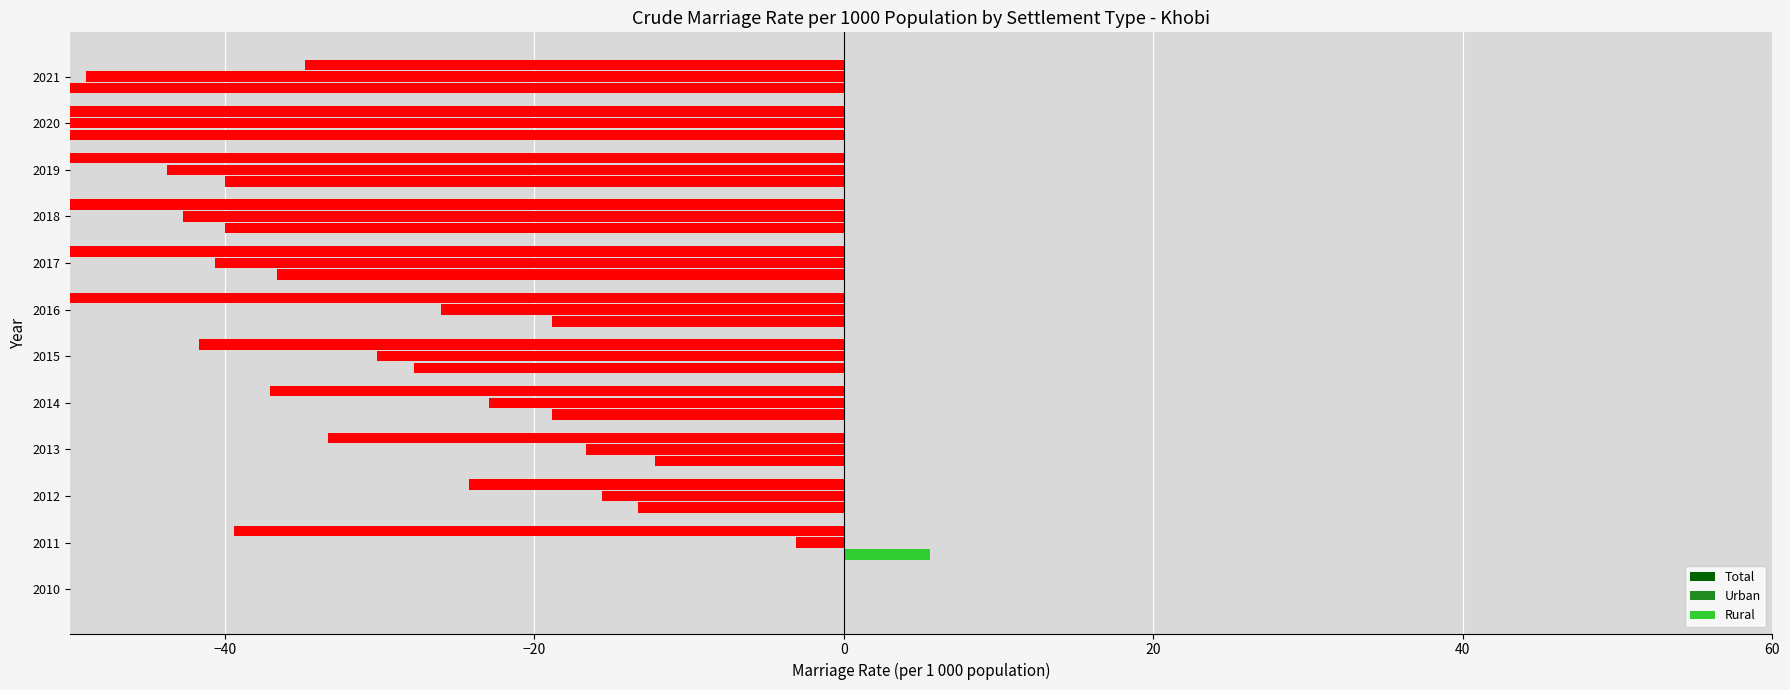

Reading left to right, transcribe all the data shown in this chart.

Total: 0.0	-3.1	-15.6	-16.7	-22.9	-30.2	-26.0	-40.6	-42.7	-43.7	-58.3	-49.0
Urban: 0.0	-39.4	-24.2	-33.3	-37.1	-41.7	-54.5	-57.6	-54.5	-54.5	-76.5	-34.8
Rural: 0.0	5.6	-13.3	-12.2	-18.9	-27.8	-18.9	-36.7	-40.0	-40.0	-54.4	-51.1